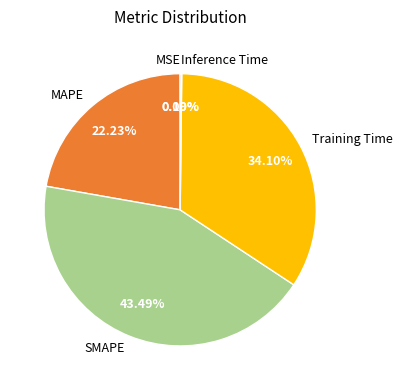

Is the sum of SMAPE and Training Time greater than half?

Yes